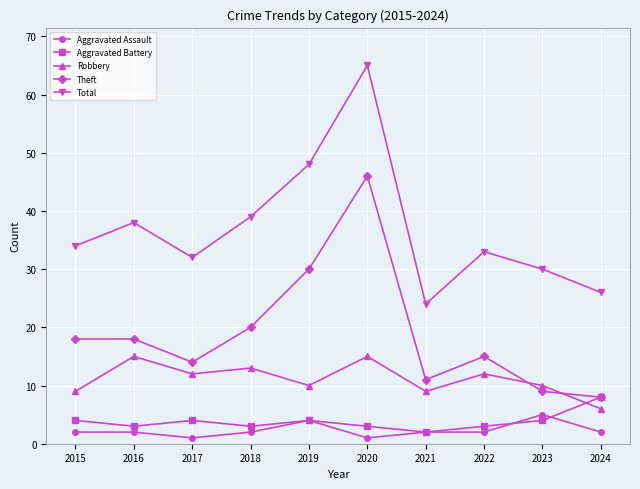

Is it true that Total equals 15 at 2024?

False